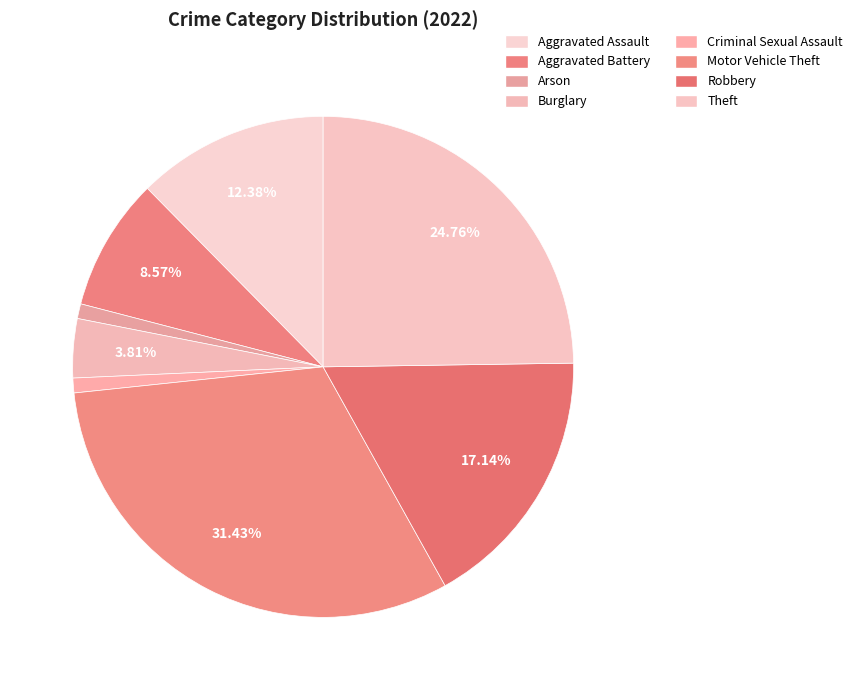

Count the number of slices in the pie.

8